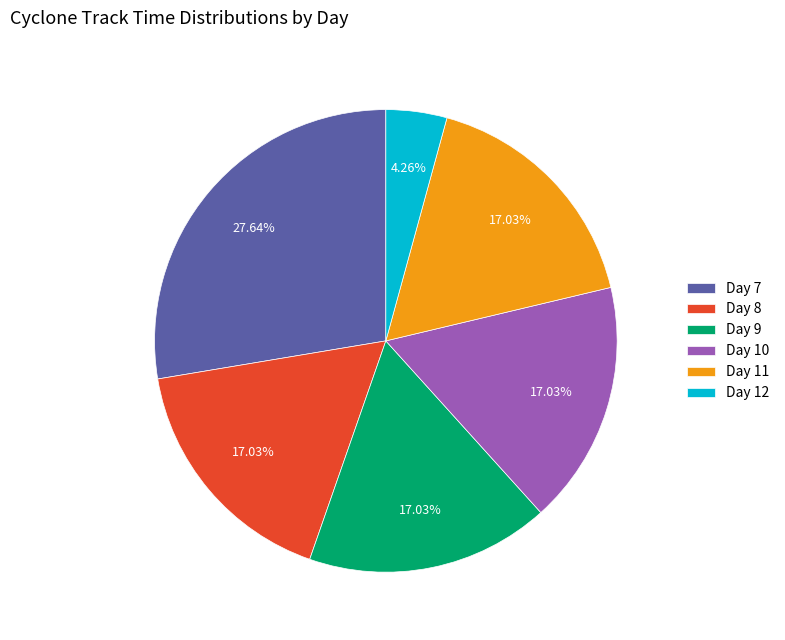

Does Day 8 account for over 50% of the chart?

No